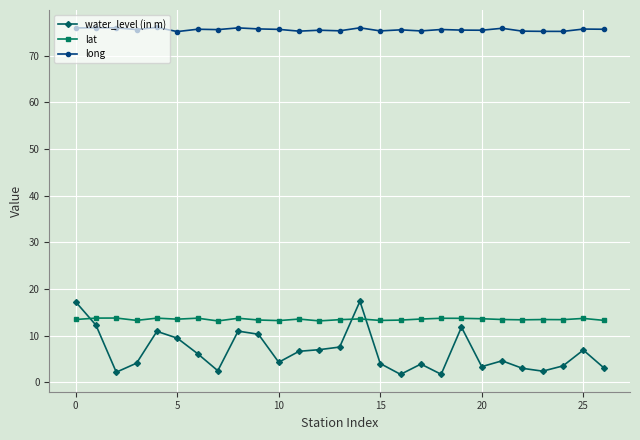

Is this an area chart (filled region under the line)?

No